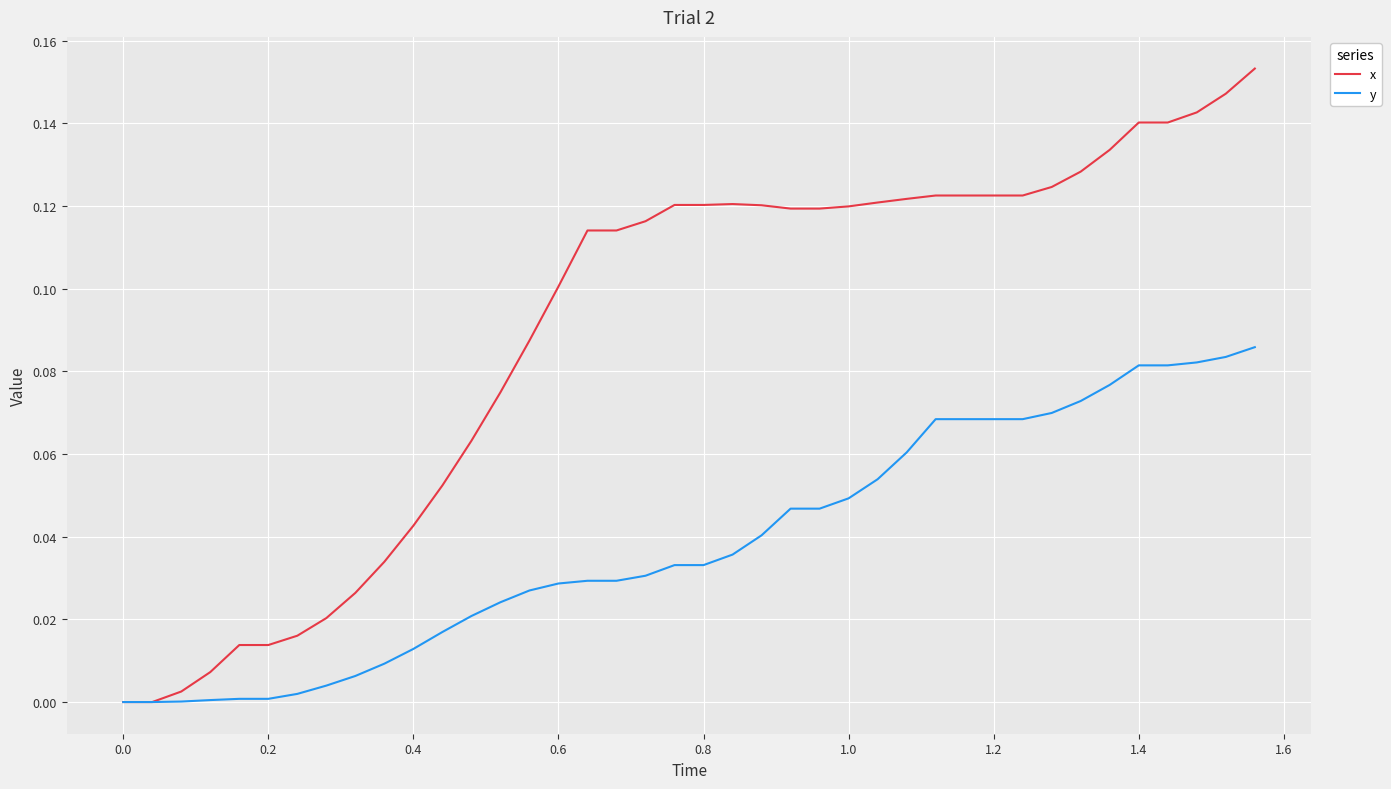

Which series has the largest total across all categories?

x